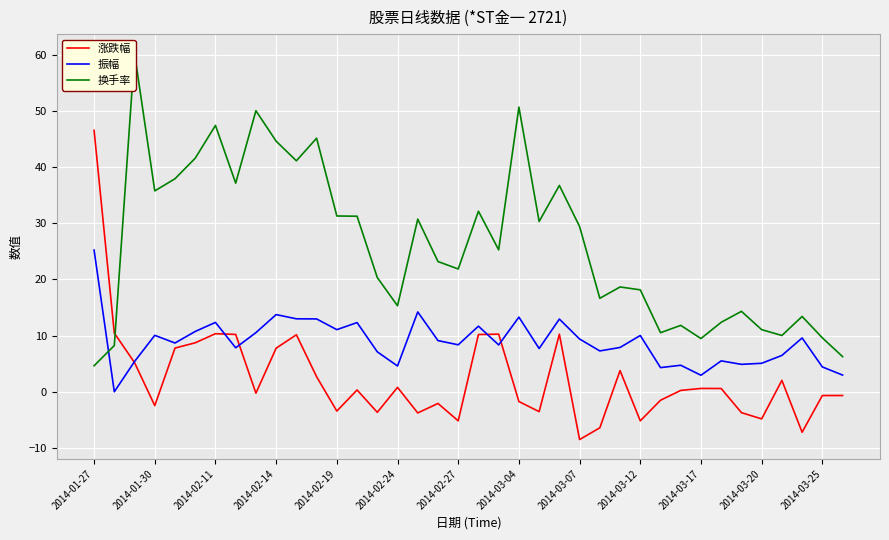

In 振幅, how many points are higher than both neighbors (excluding endpoints)?

12